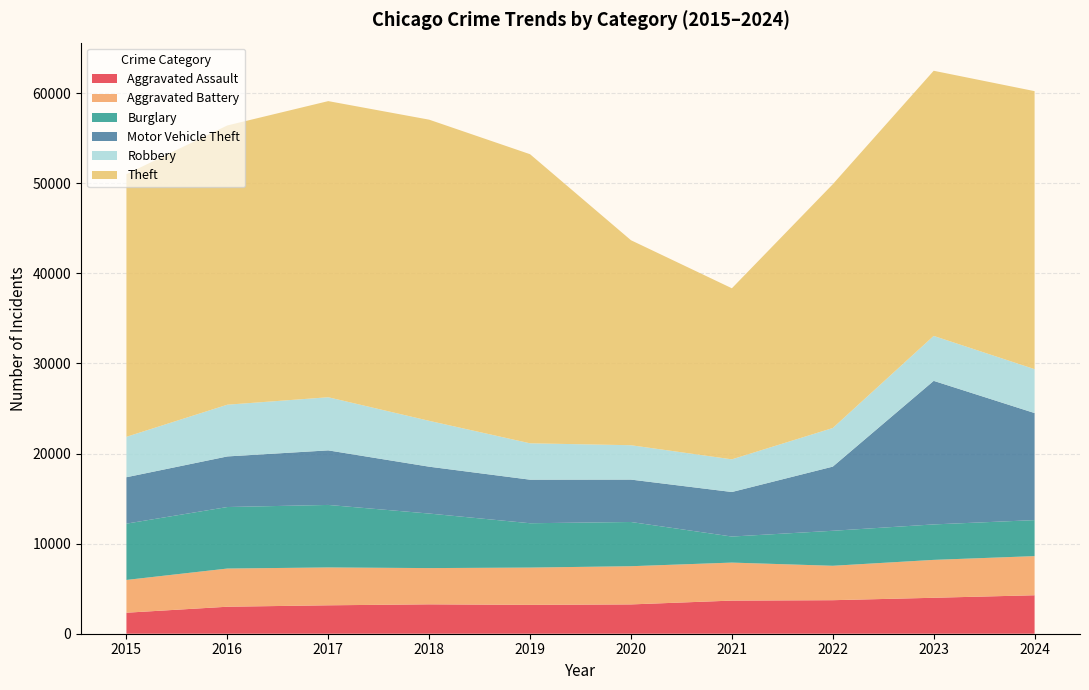

Reading left to right, extract all data points from this chart.

Aggravated Assault: 2332	2996	3154	3261	3202	3252	3676	3721	3989	4269
Aggravated Battery: 3637	4238	4201	4023	4139	4240	4218	3819	4206	4343
Burglary: 6249	6827	6938	6053	4921	4908	2891	3885	3936	3997
Motor Vehicle Theft: 5149	5614	6055	5200	4833	4705	4942	7119	15932	11880
Robbery: 4488	5743	5897	5091	4039	3815	3627	4287	4990	4873
Theft: 29148	30991	32864	33422	32082	22750	18984	27054	29424	30854